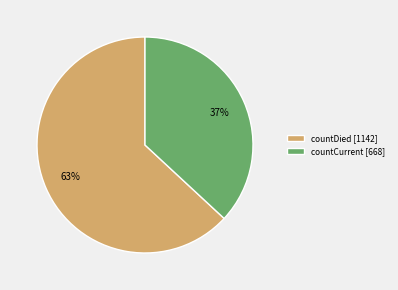

Which category accounts for the majority?

countDied